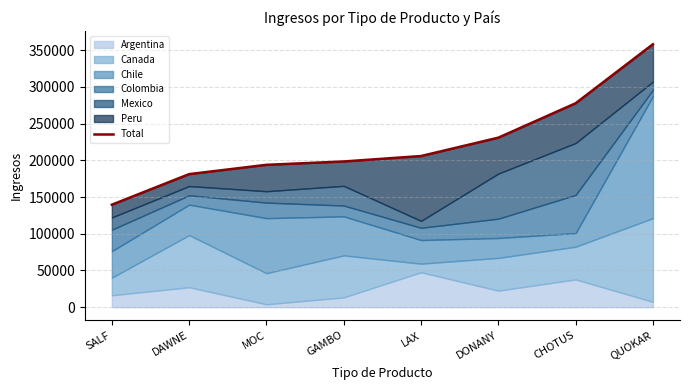

True or false: the data shows 115838.8 at DONANY.

False